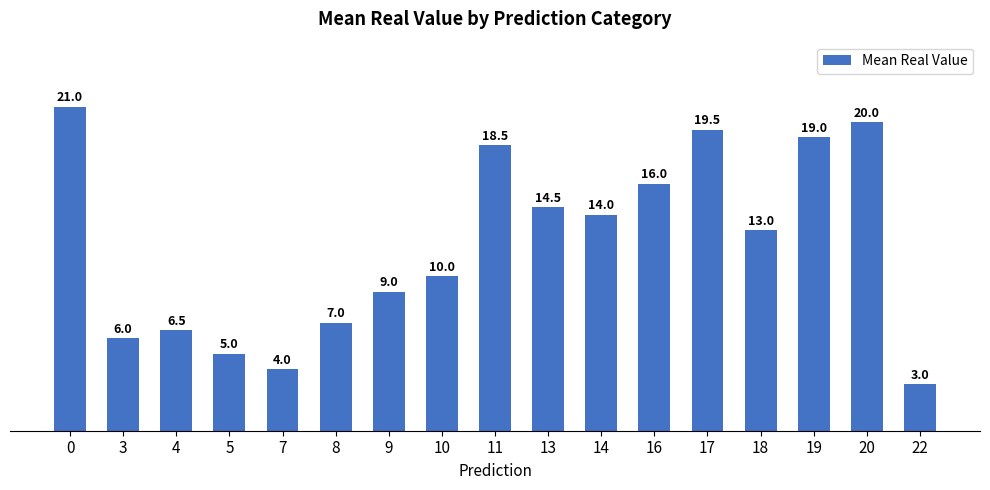

Reading right to left, extract all data points from this chart.

22=3.0	20=20.0	19=19.0	18=13.0	17=19.5	16=16.0	14=14.0	13=14.5	11=18.5	10=10.0	9=9.0	8=7.0	7=4.0	5=5.0	4=6.5	3=6.0	0=21.0